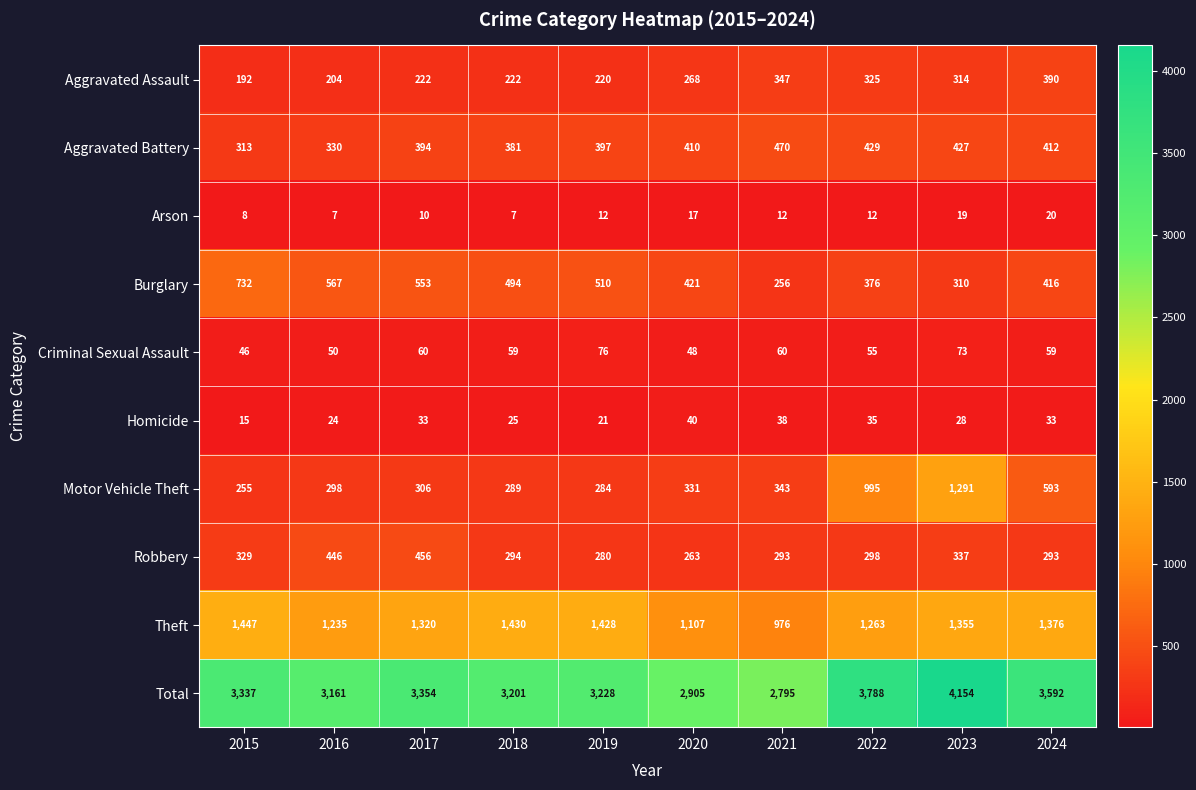

Which series has the largest total across all categories?

Total